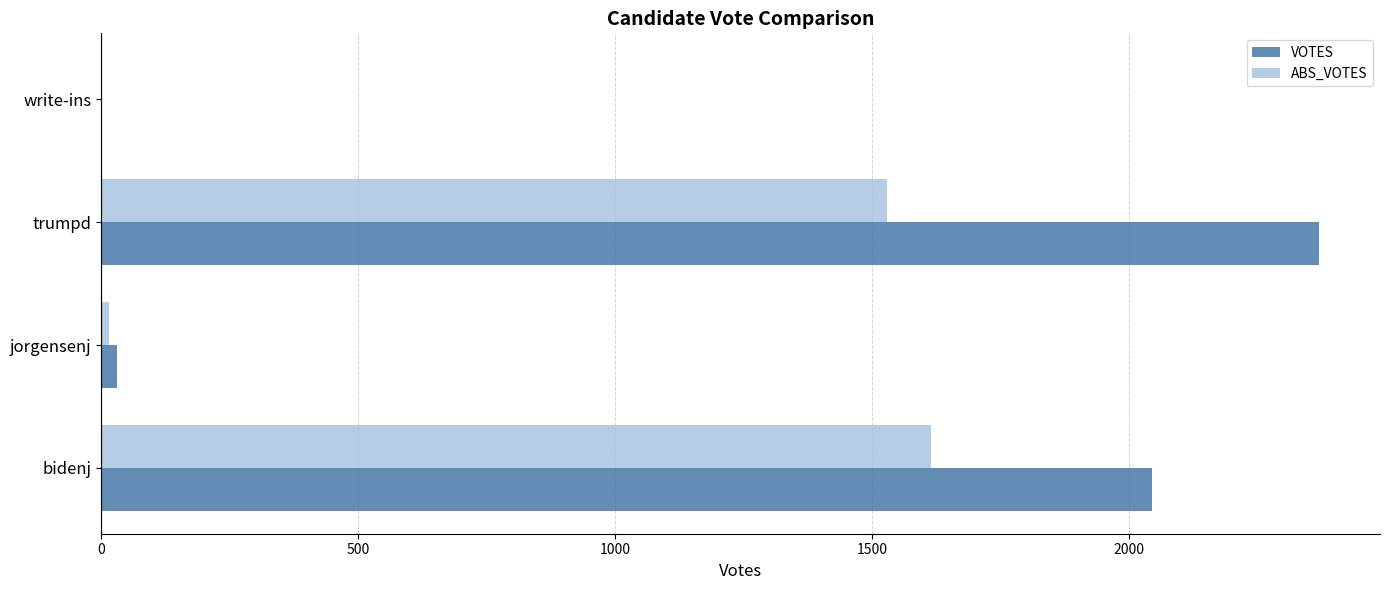

Which series has the largest total across all categories?

VOTES